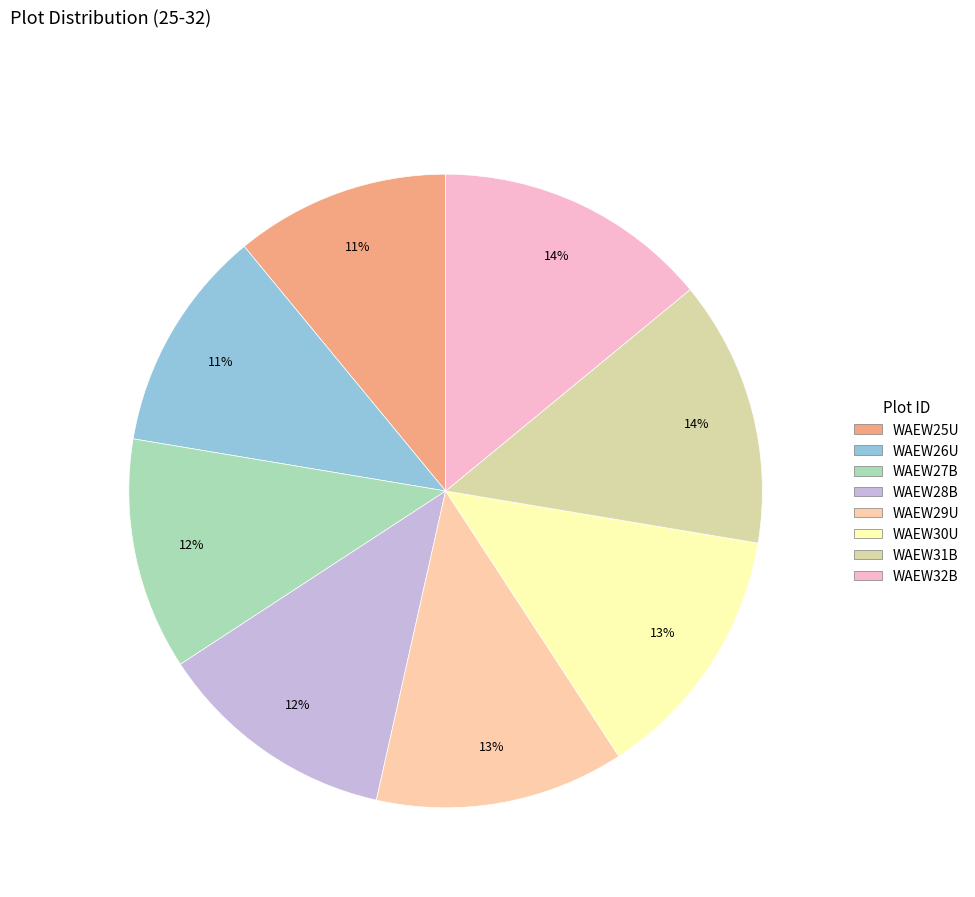

Rank the categories by value from lowest to highest.

WAEW25U, WAEW26U, WAEW27B, WAEW28B, WAEW29U, WAEW30U, WAEW31B, WAEW32B